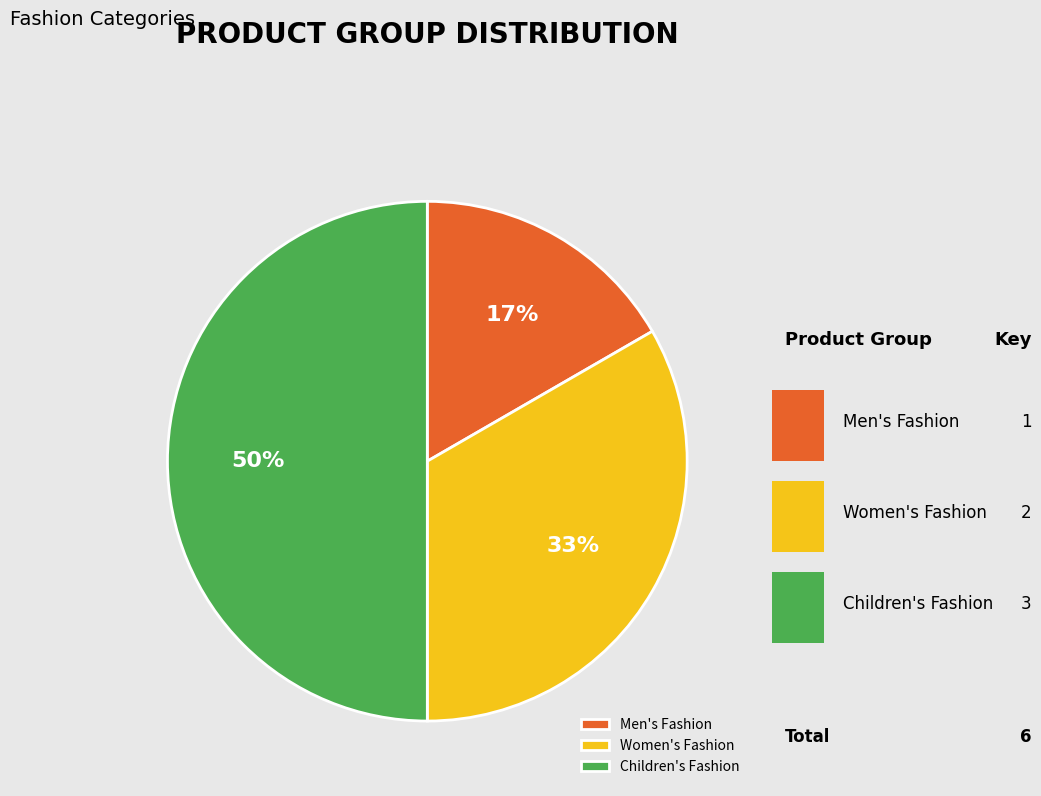

How many segments does this pie chart have?

3